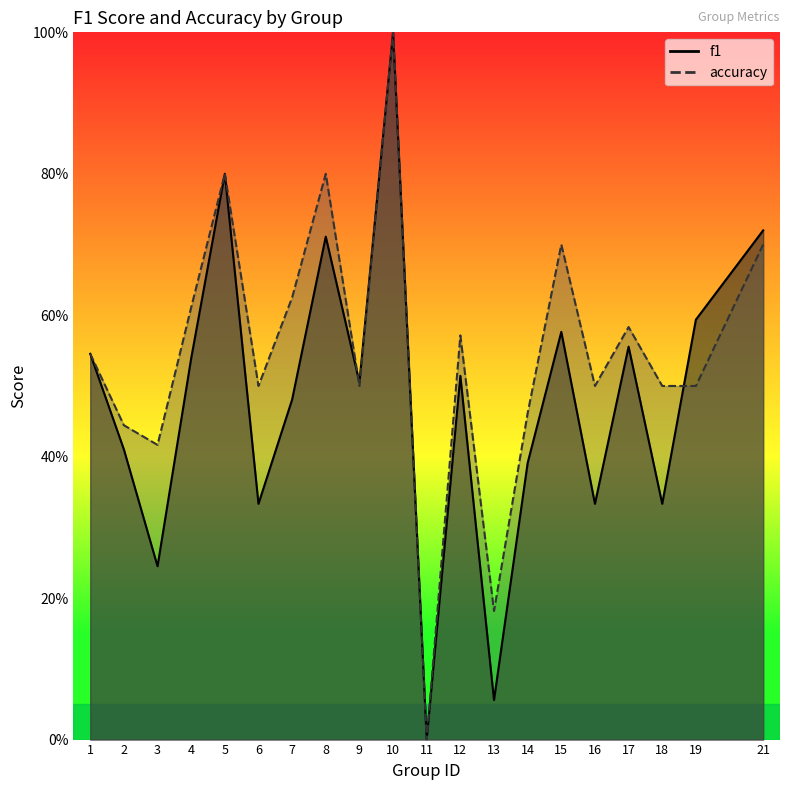

What is the value of the accuracy point at the 15th from the left?

0.7